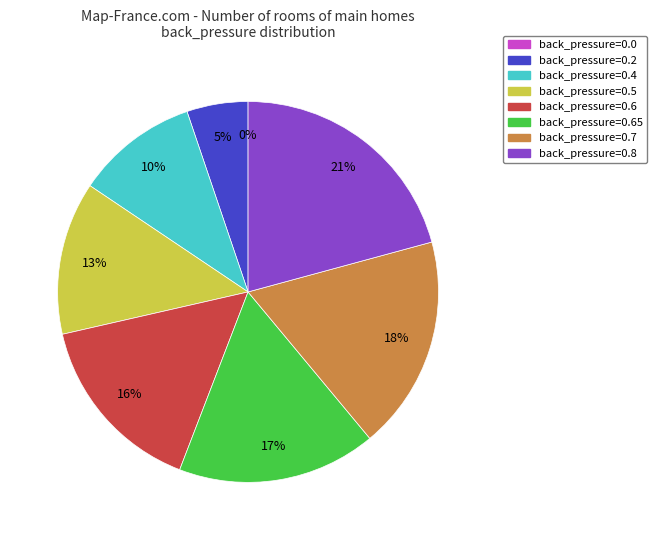

The back_pressure=0.5 slice represents 21% of the pie. True or false?

False